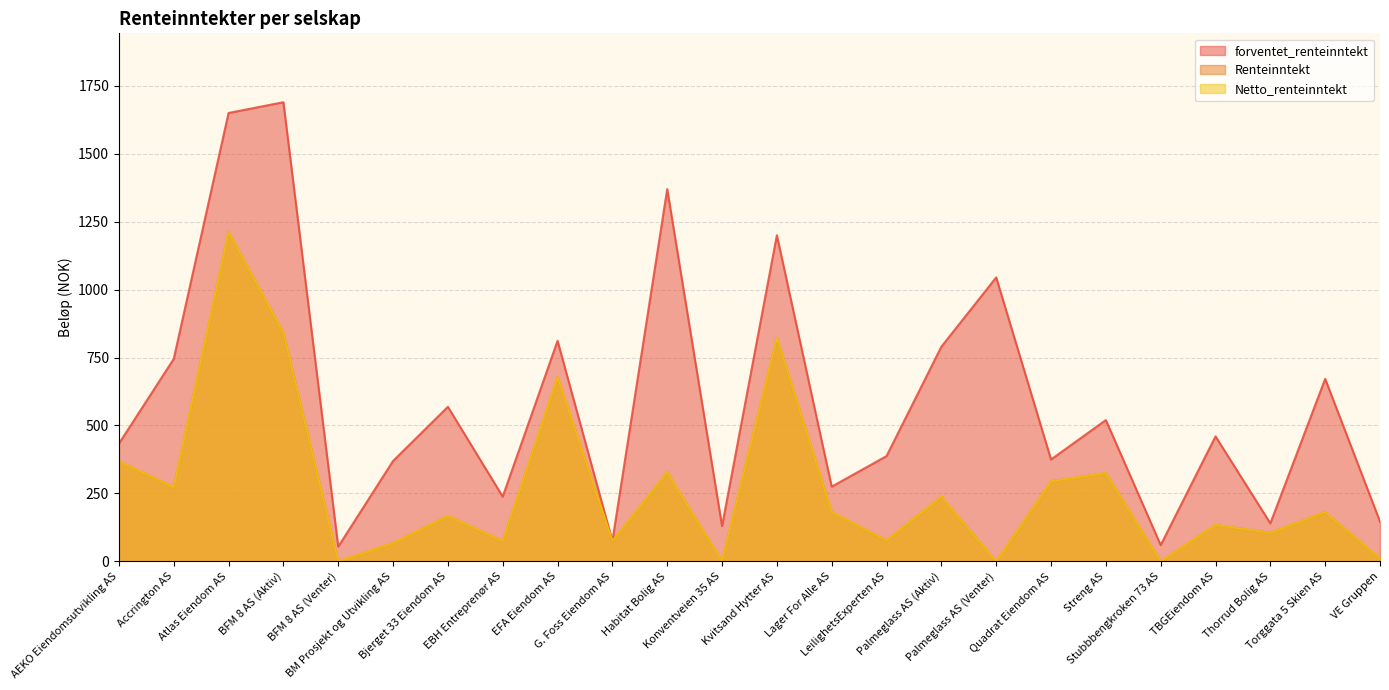

What is the label of the 1st point from the right?

VE Gruppen